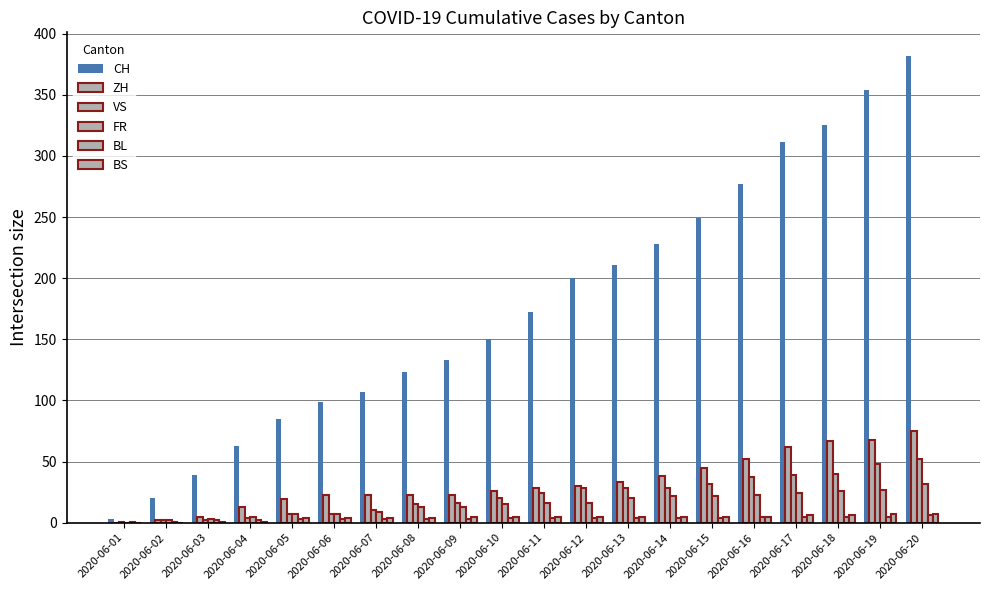

True or false: CH has a value of 135 at 2020-06-13.

False